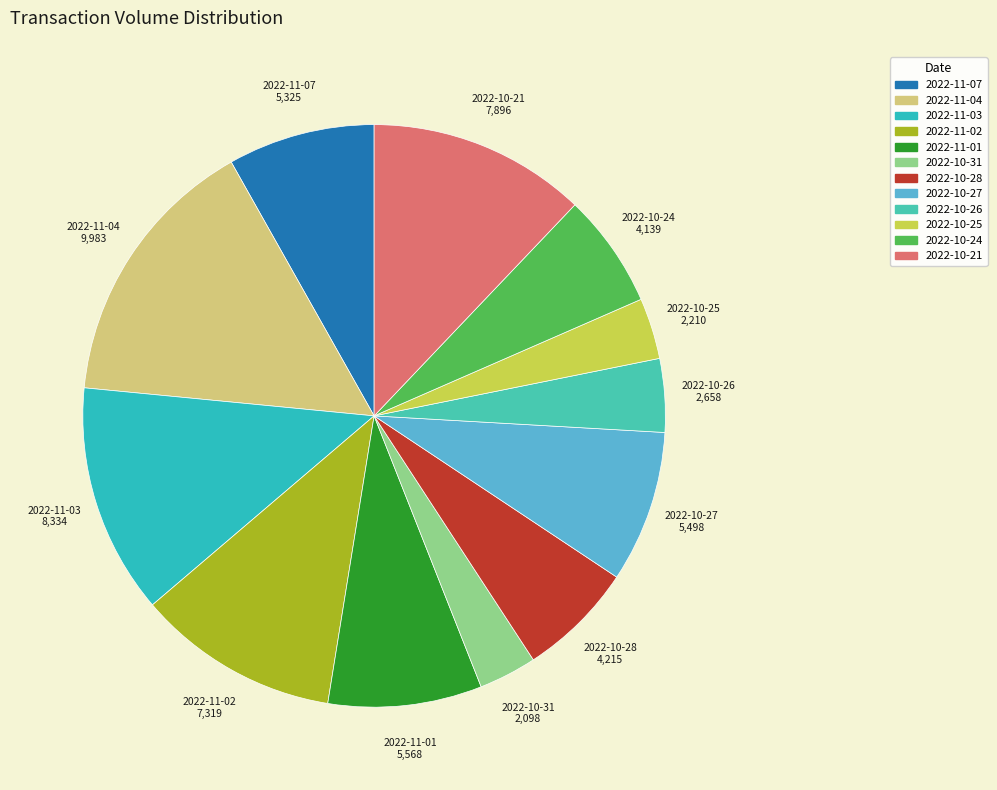

Count the number of slices in the pie.

12